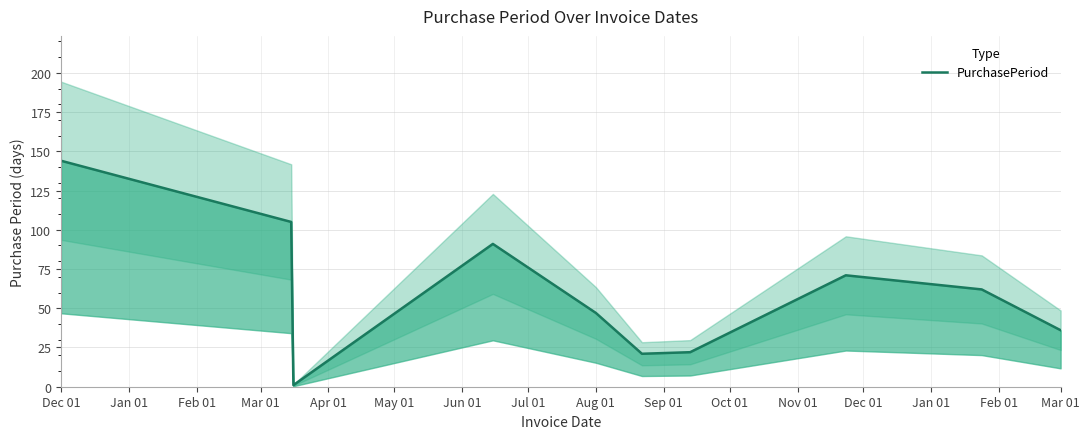

At which label is the value closest to 72?

Jul 01